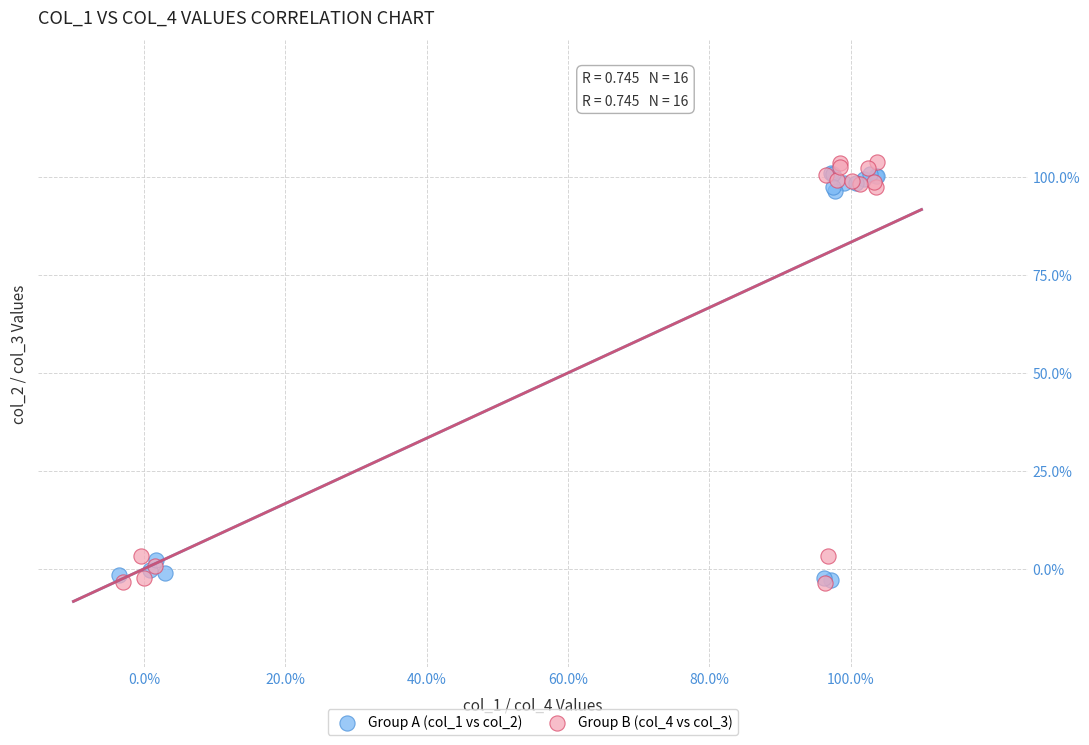

What are all the series names shown in the legend?

Group A (col_1 vs col_2), Group B (col_4 vs col_3)